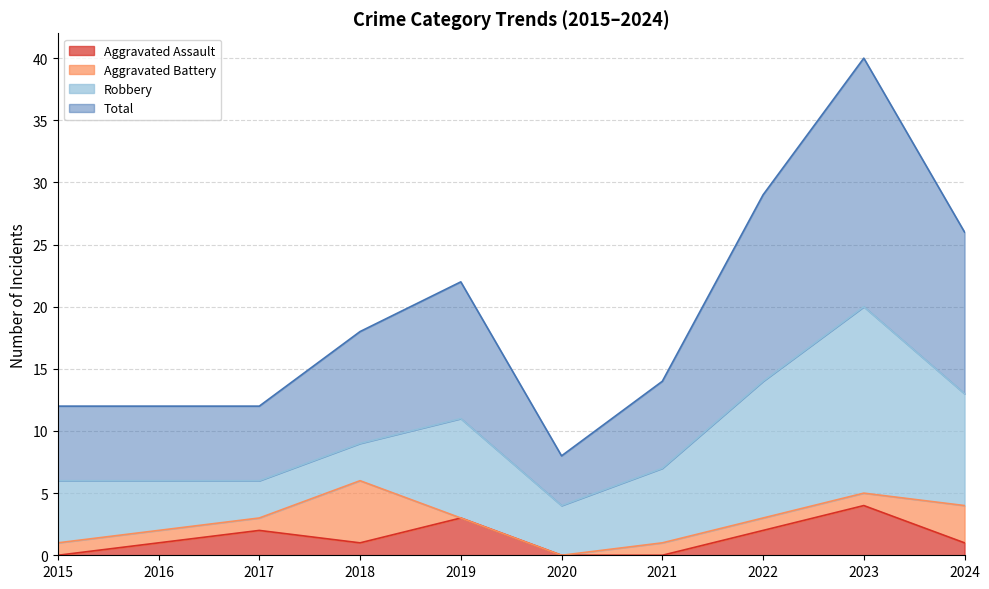

What is the value of the Total point at the 1st from the left?

12